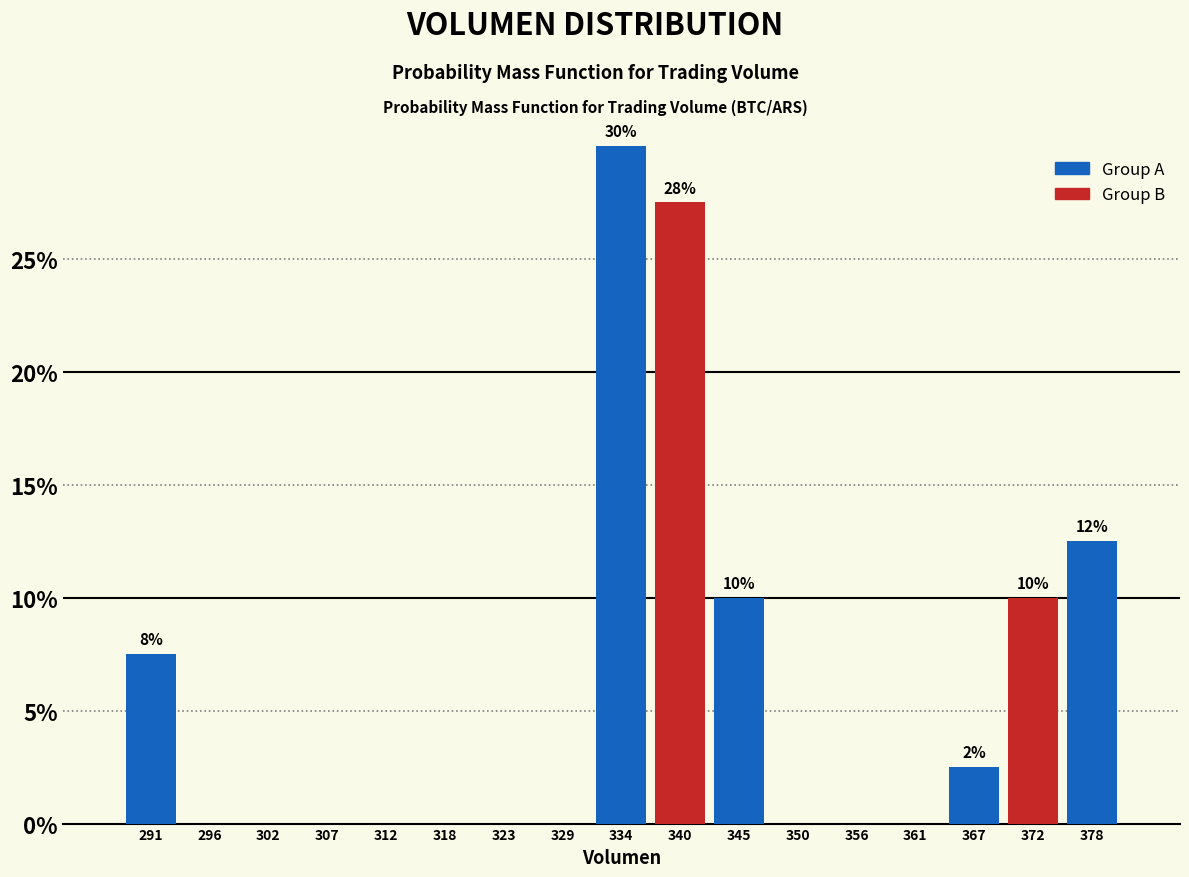

Over which range of the x-axis is the bar tallest?

331 to 337